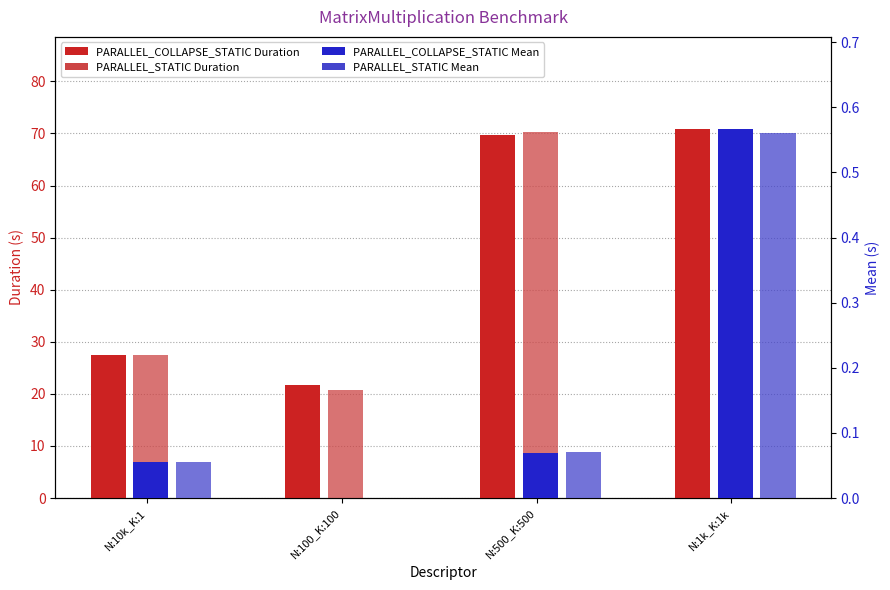

What is the difference between the maximum and second lowest values in the PARALLEL_COLLAPSE_STATIC Duration series?

43.4